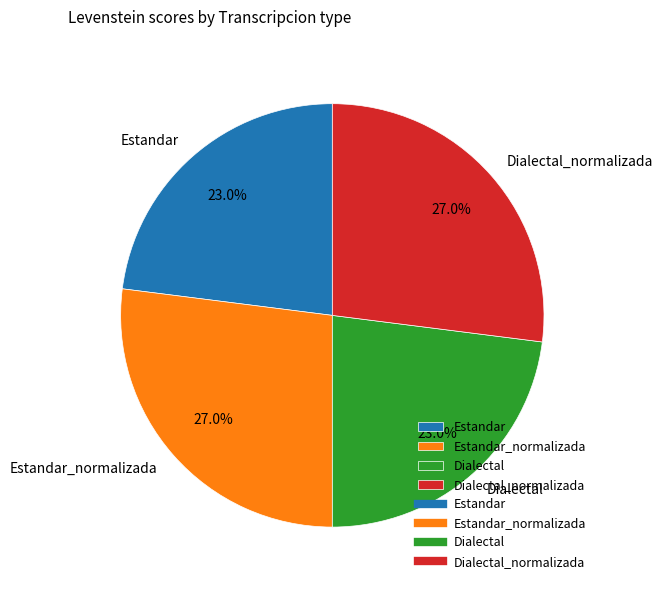

To the nearest percent, what portion does Estandar represent?

23%